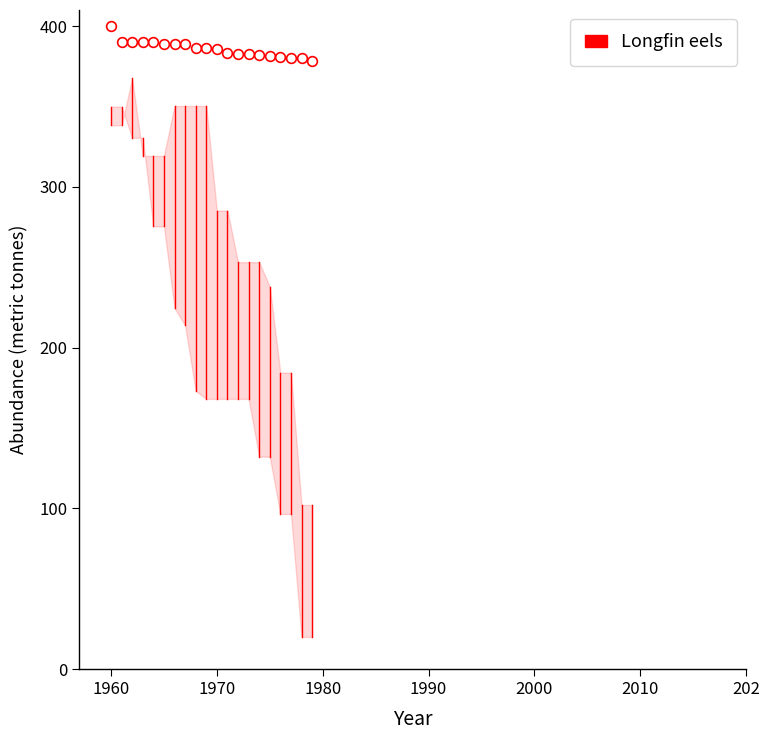

What is the difference between the second highest and second lowest values?

9.8